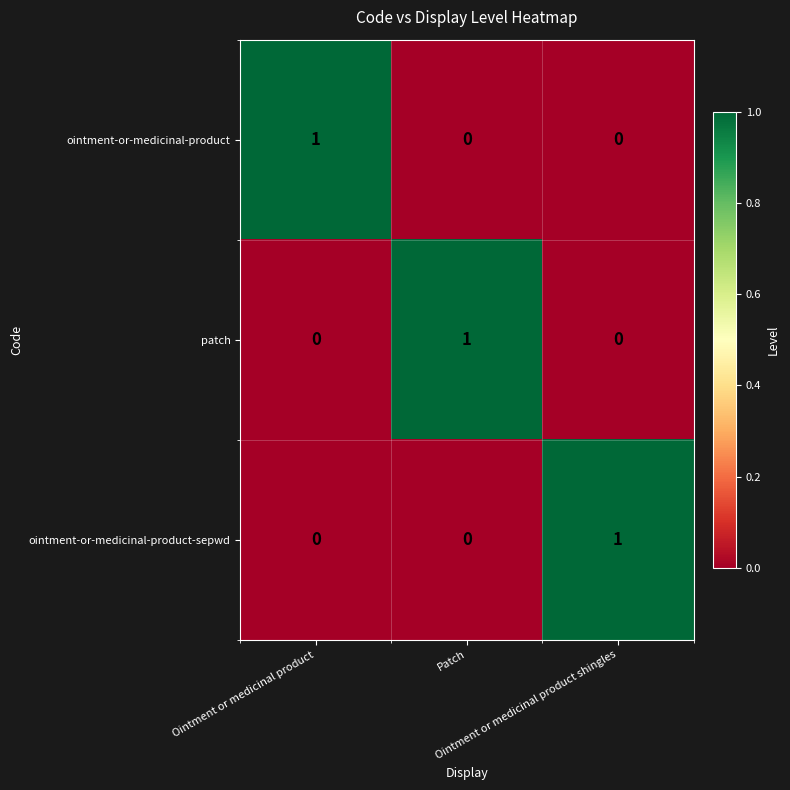

What is the spread (max minus min) of values at Ointment or medicinal product shingles?

1